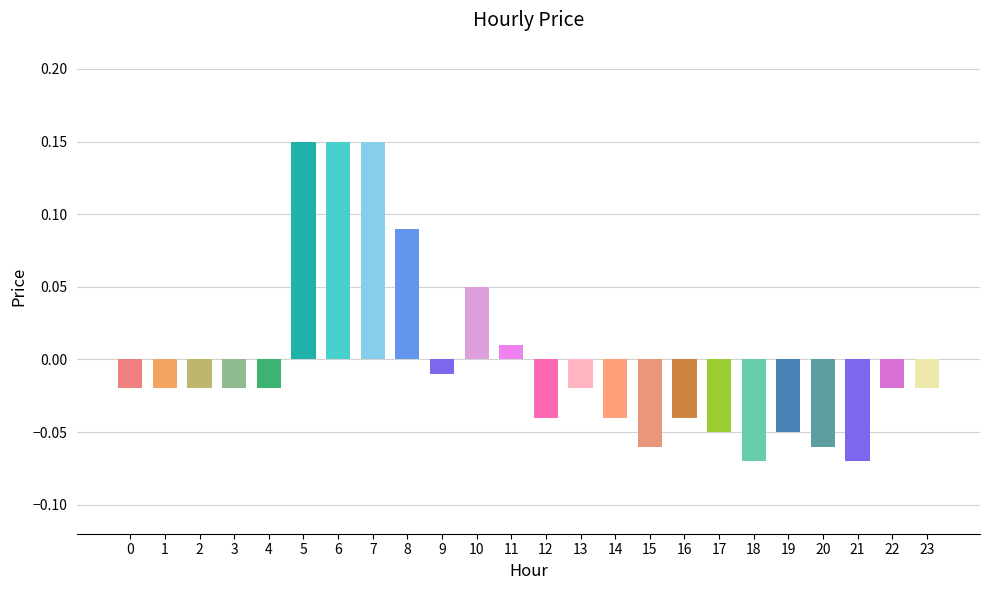

Does the chart contain any negative values?

Yes